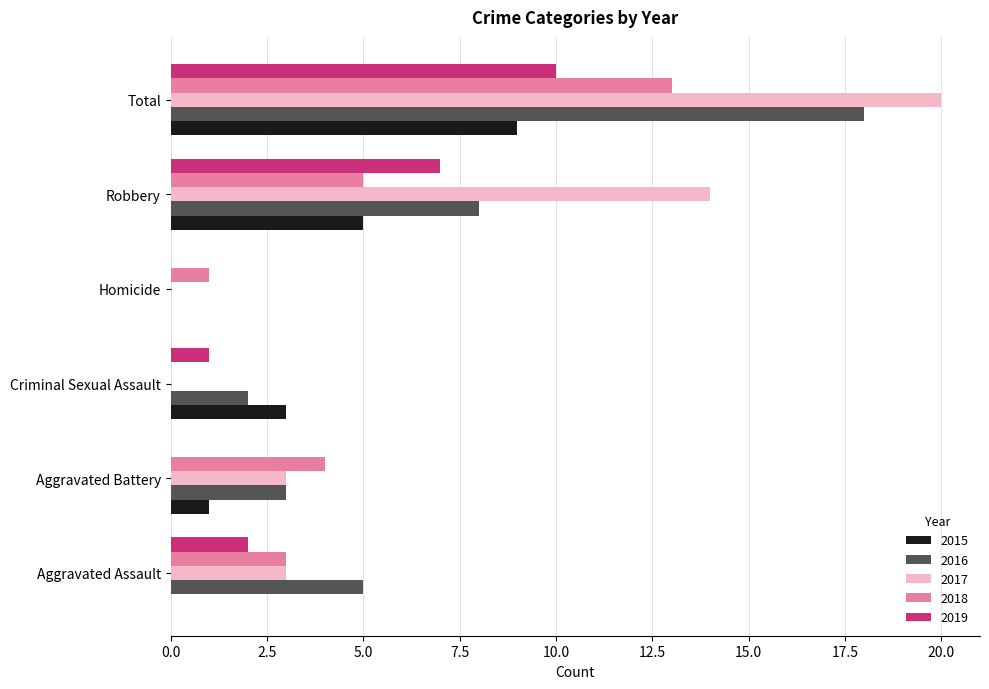

What are all the series names shown in the legend?

2015, 2016, 2017, 2018, 2019